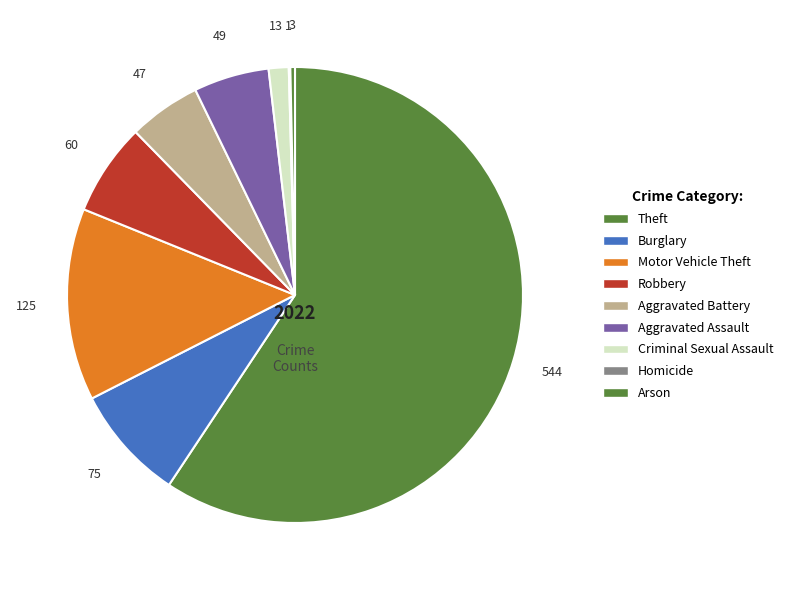

What percentage is NOT represented by Criminal Sexual Assault?

98.6%